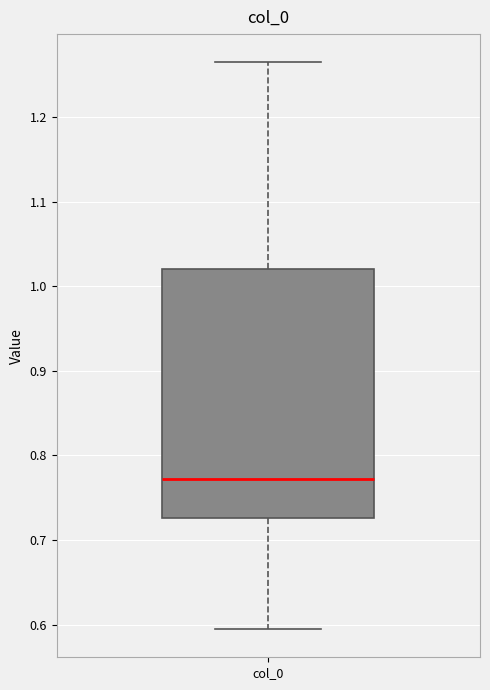

Where is the upper edge of the box for col_0 on the y-axis? The values are not printed on the chart, so give them approximately, as read against the axis.

1.02